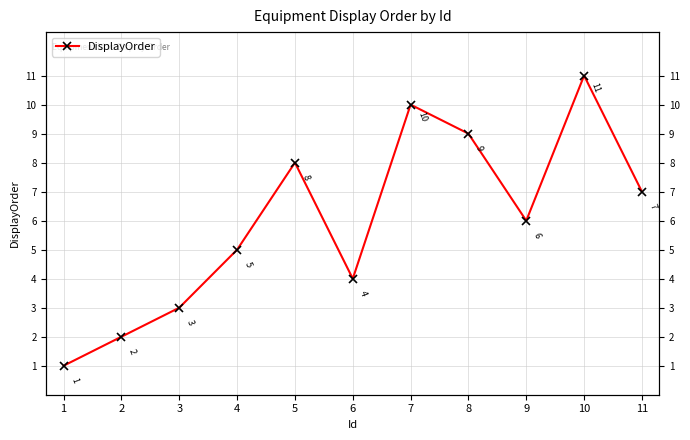

Reading right to left, what are all the values shown in this chart?

7	11	6	9	10	4	8	5	3	2	1